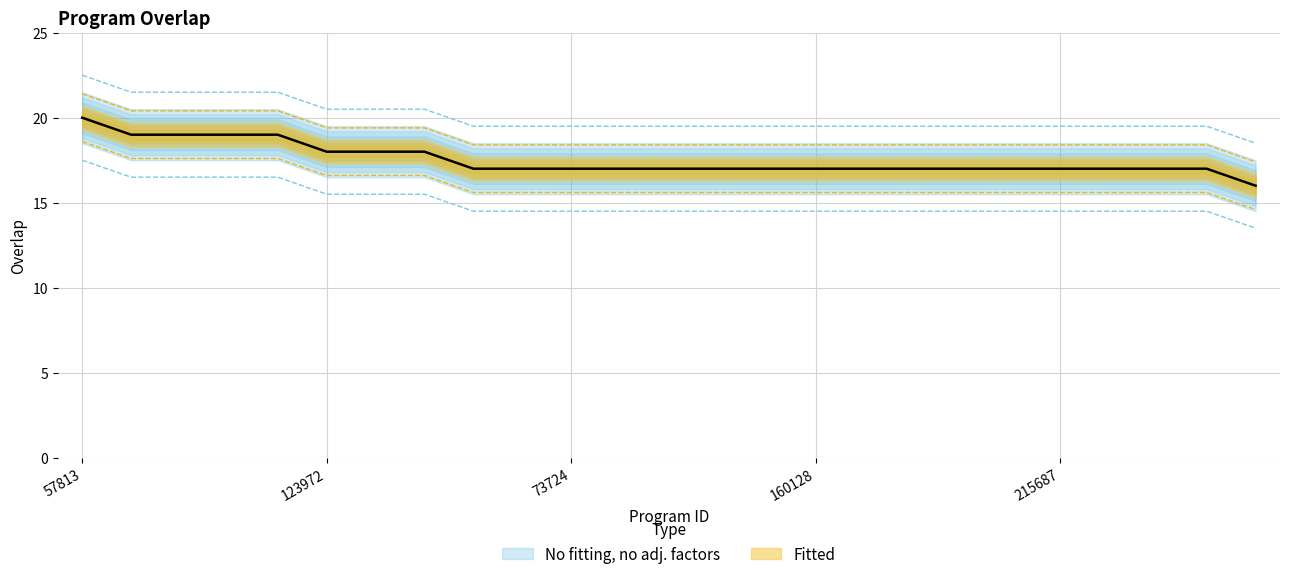

Reading left to right, extract all data points from this chart.

57813=22.5	103990=21.5	127229=21.5	162260=21.5	318778=21.5	123972=20.5	212755=20.5	326247=20.5	7972=19.5	8384=19.5	73724=19.5	134631=19.5	157364=19.5	157610=19.5	157739=19.5	160128=19.5	180571=19.5	180574=19.5	193249=19.5	206170=19.5	215687=19.5	226097=19.5	267872=19.5	299958=19.5	574=18.5